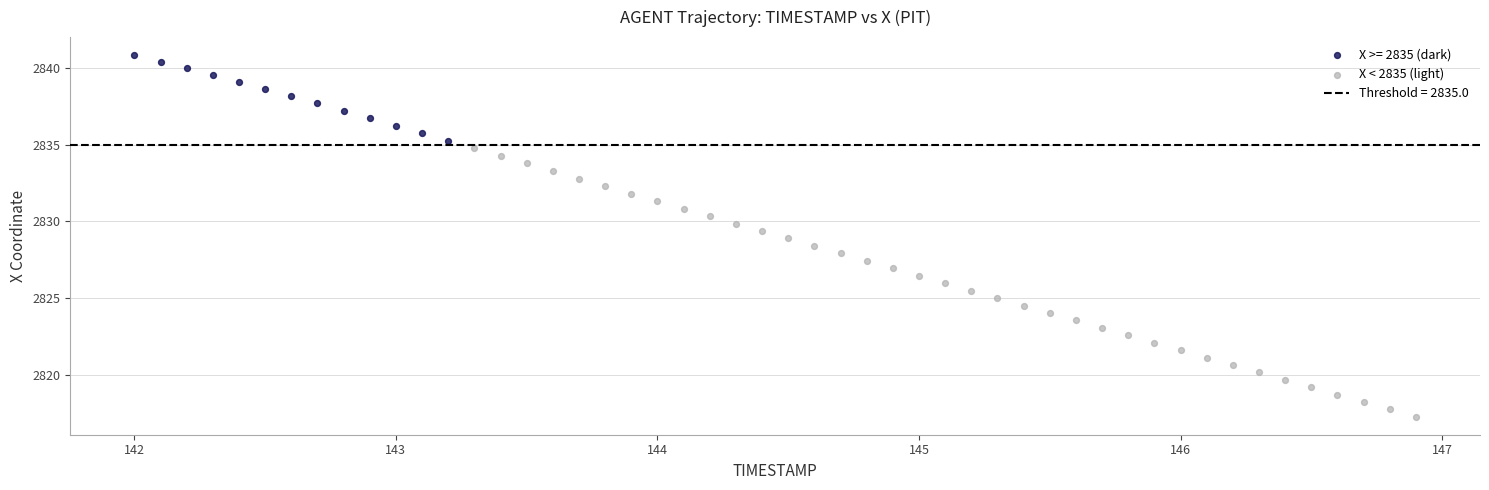

Which series contains the highest Y value?

X >= 2835 (dark)